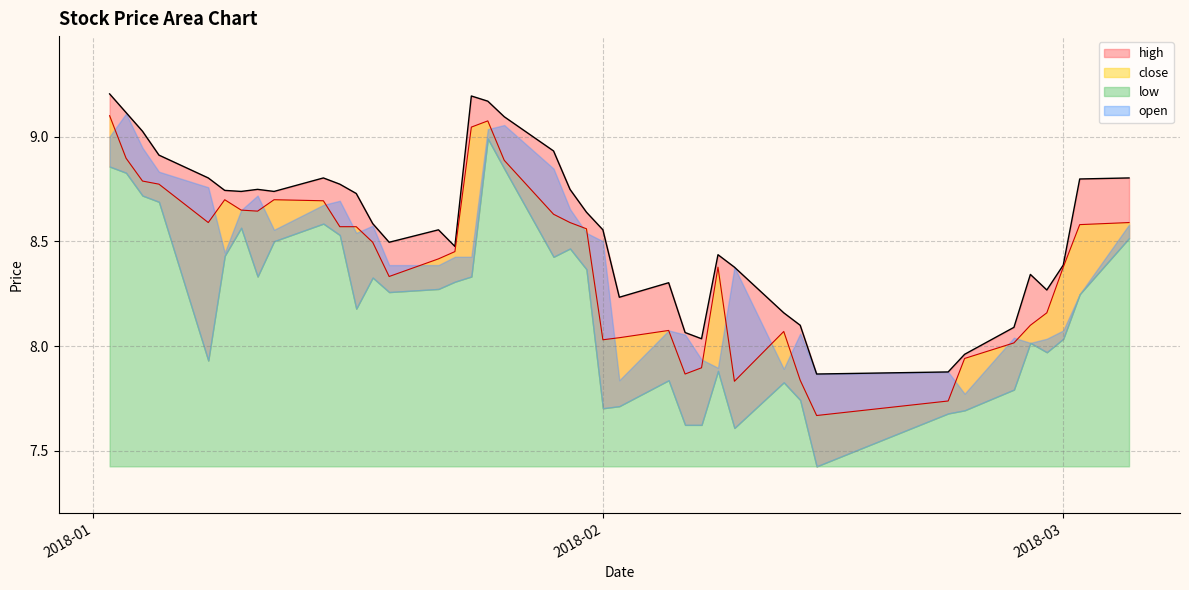

What is the average value of the close series?

8.4